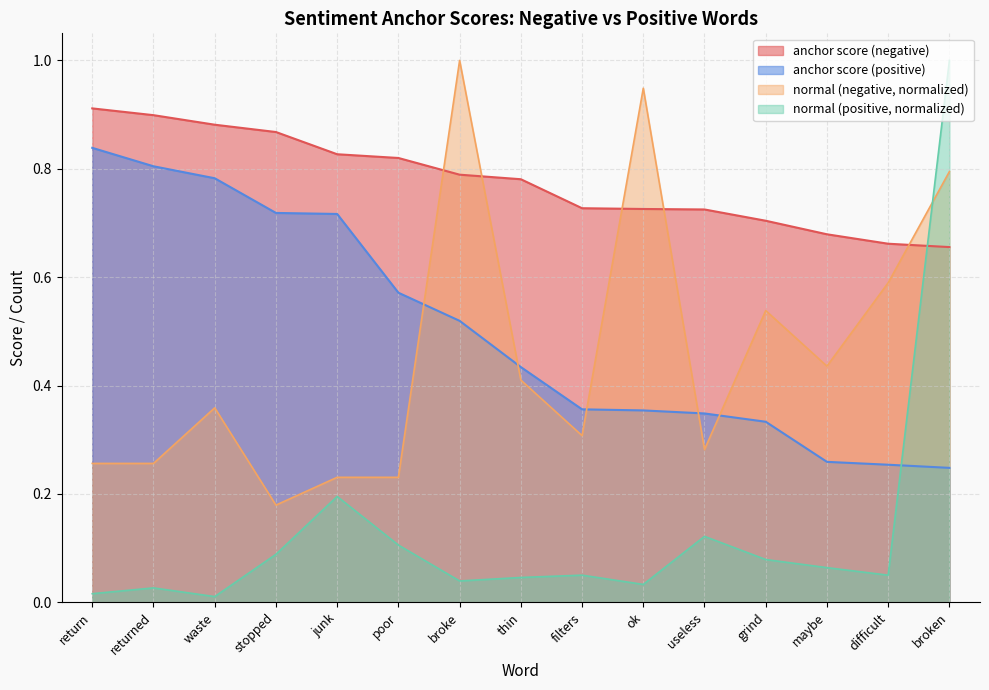

What is the minimum value for anchor score (negative)?

0.7